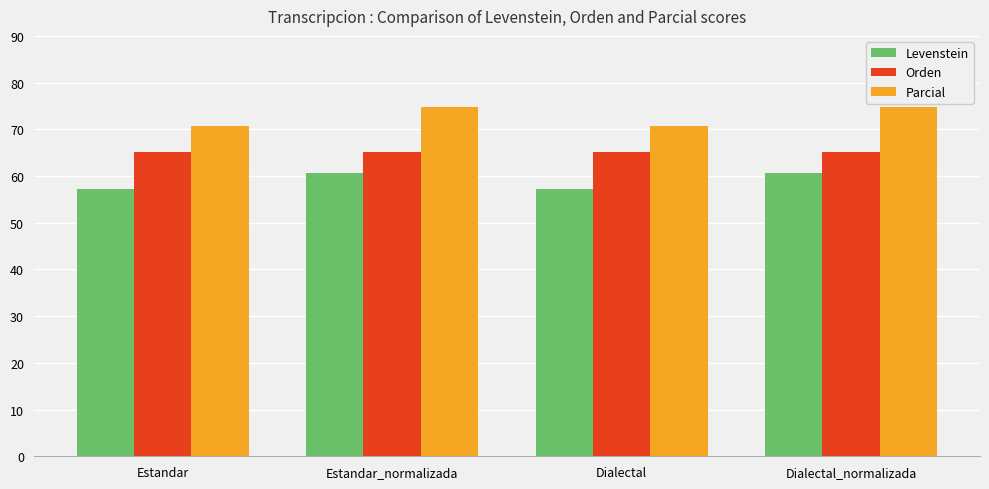

What is the smallest value displayed?

57.2